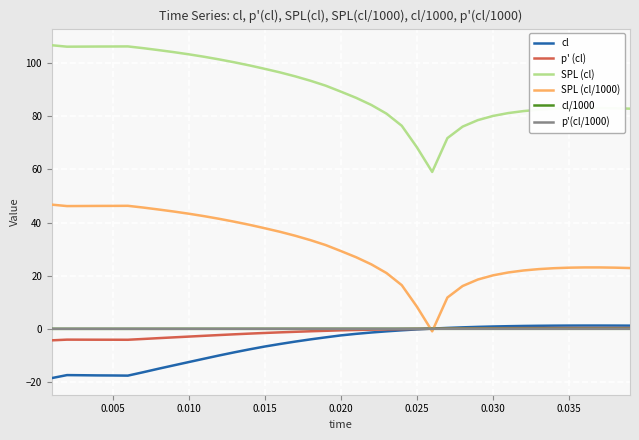

True or false: SPL (cl) and p' (cl) cross at least once.

False